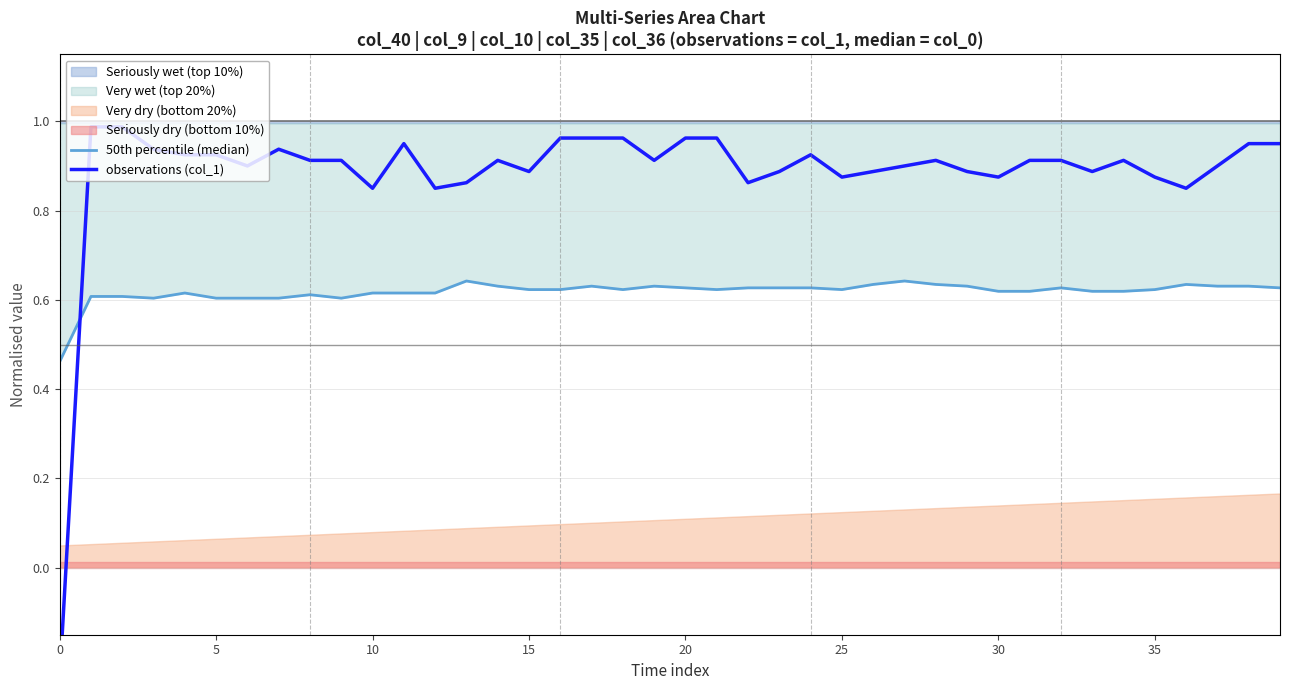

What is the sum of the observations (col_1) values at 9 and 15?

1.8